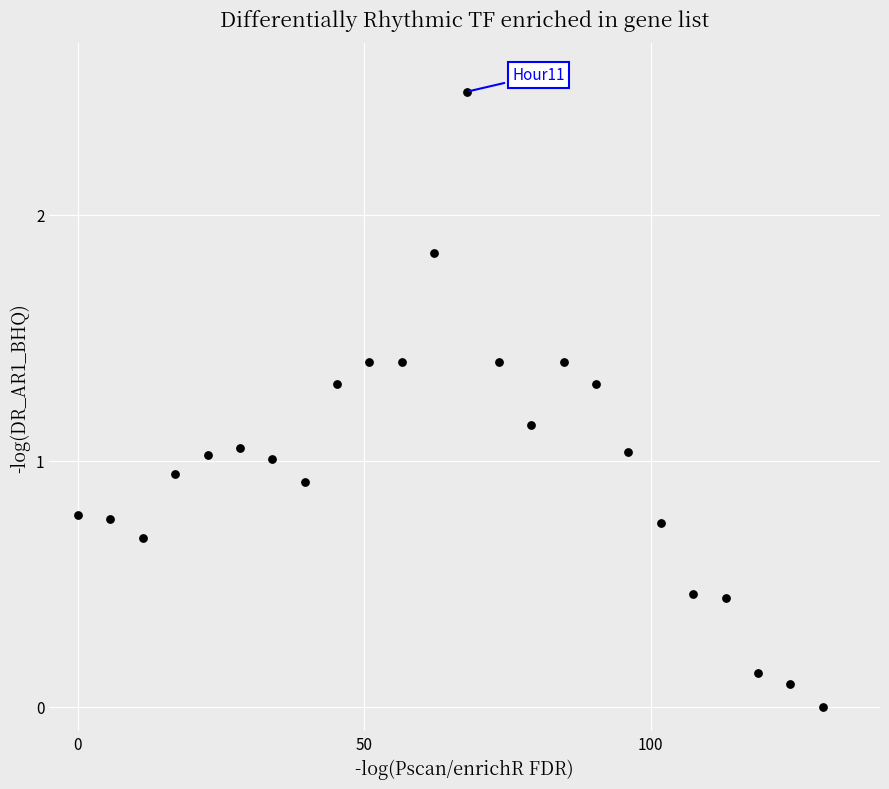

What is the range of Y values (max minus min)?

2.5